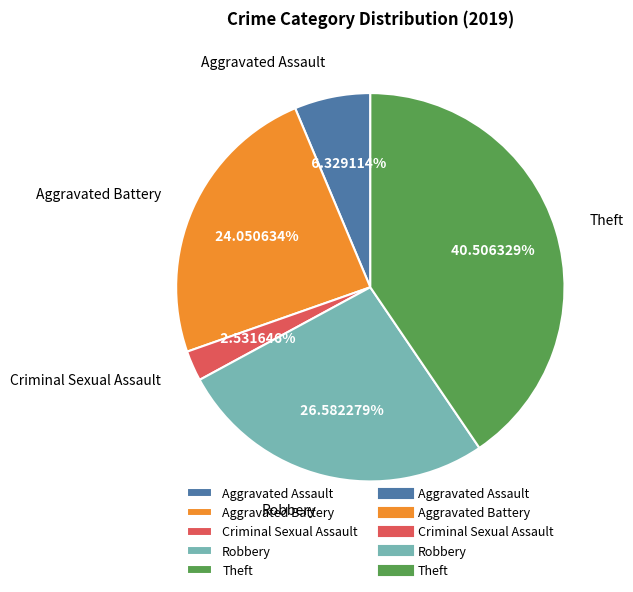

What is the smallest slice in the pie chart?

Criminal Sexual Assault